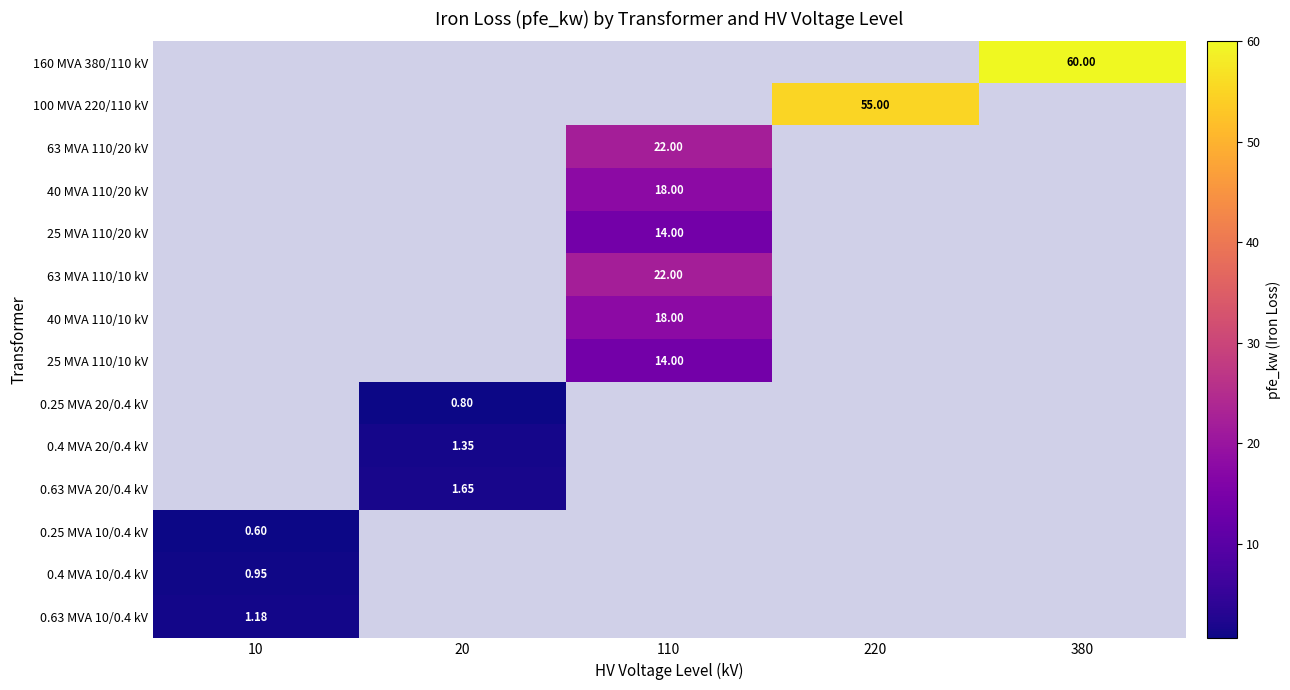

Is the value of 40 MVA 110/20 kV at 20 greater than the value of 25 MVA 110/10 kV at 110?

No